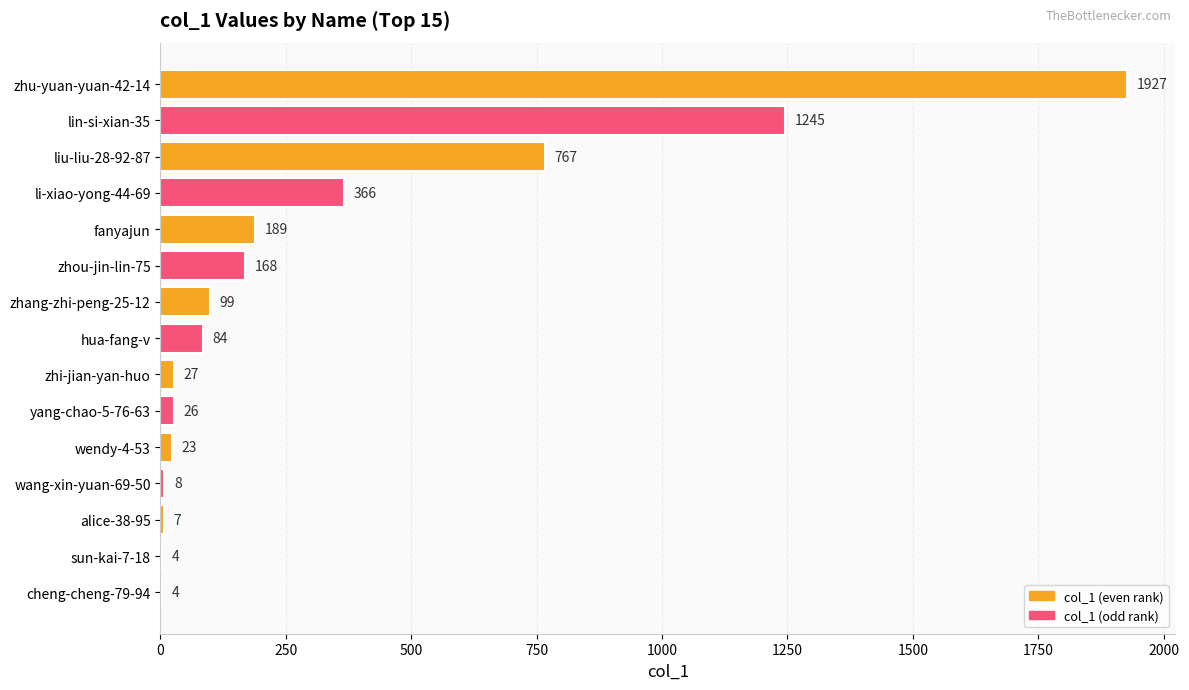

Which label corresponds to the largest value in the chart?

zhu-yuan-yuan-42-14